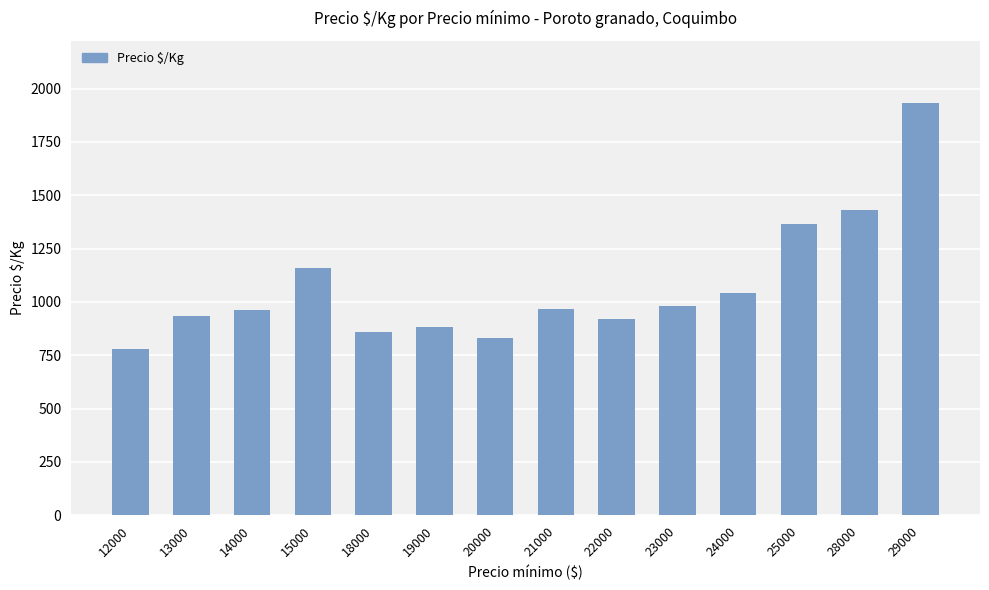

What is the value of the 2nd bar from the left?

933